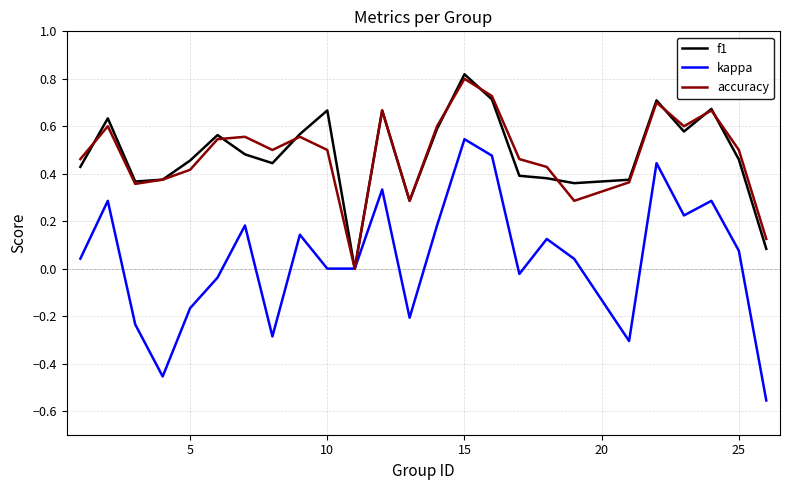

Which series has the widest spread of values?

kappa